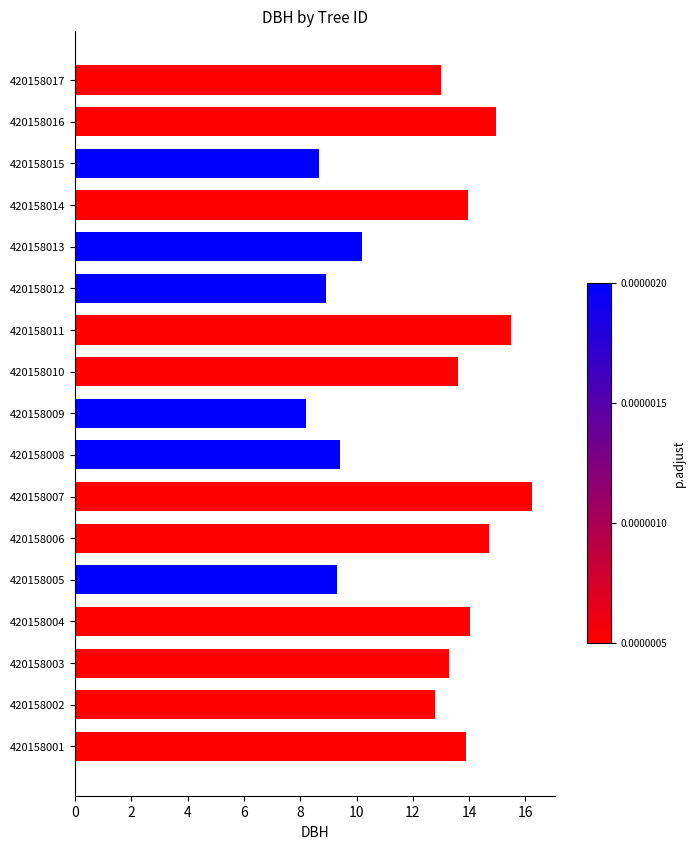

At which category does the chart reach its minimum across all series?

420158009